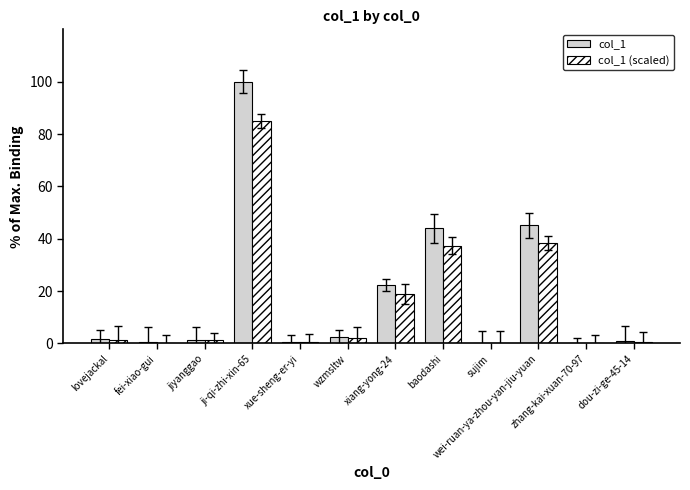

What are all the series names shown in the legend?

col_1, col_1 (scaled)